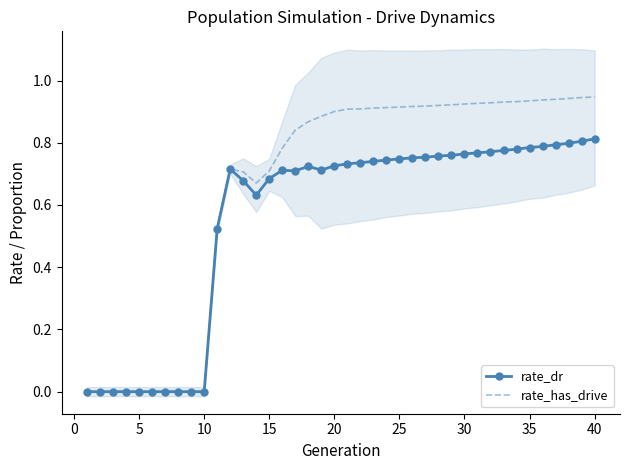

Rank the series by their maximum value, from lowest to highest.

rate_dr, rate_has_drive